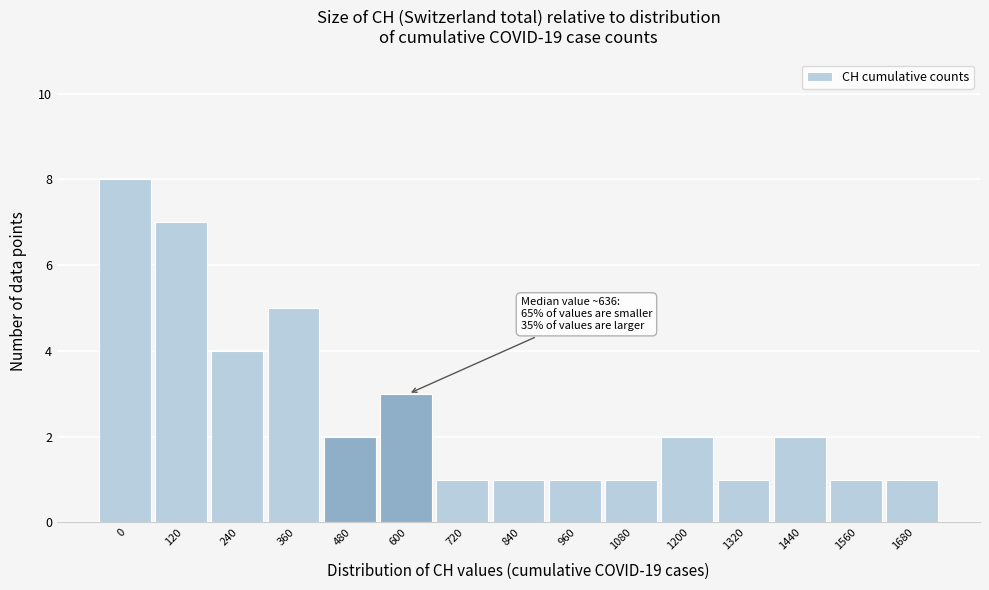

Reading left to right, list all the values displayed in this chart.

8	7	4	5	2	3	1	1	1	1	2	1	2	1	1